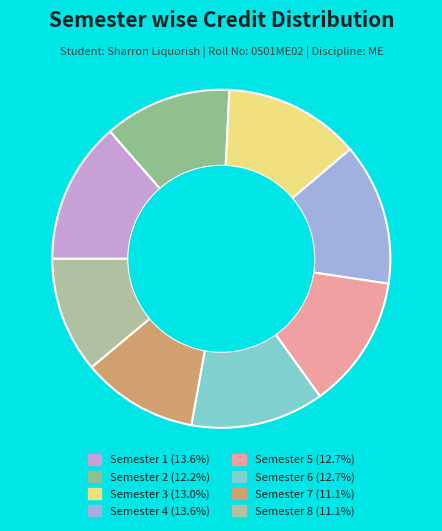

How many slices are in this pie chart?

8